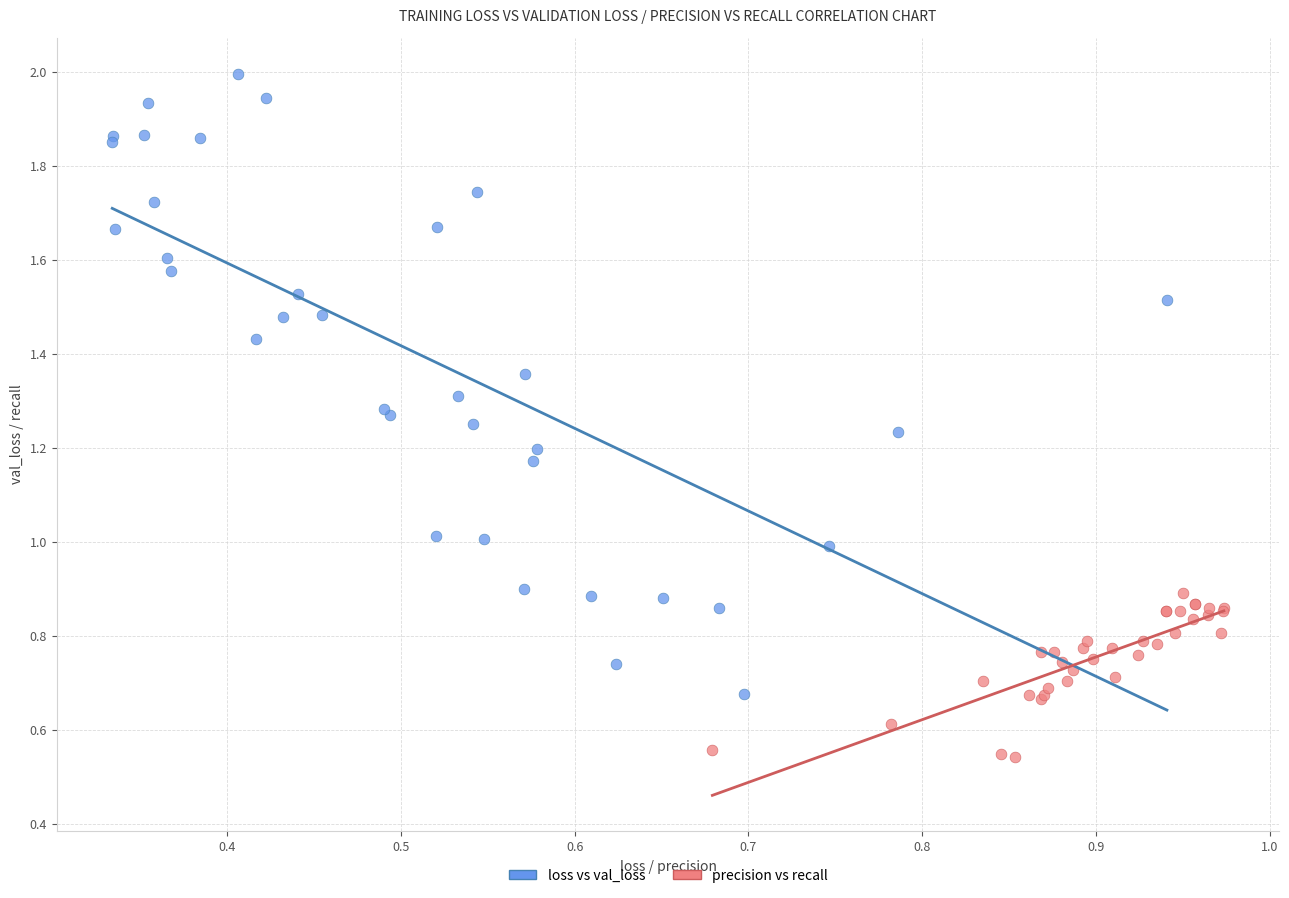

What are all the series names shown in the legend?

loss vs val_loss, precision vs recall